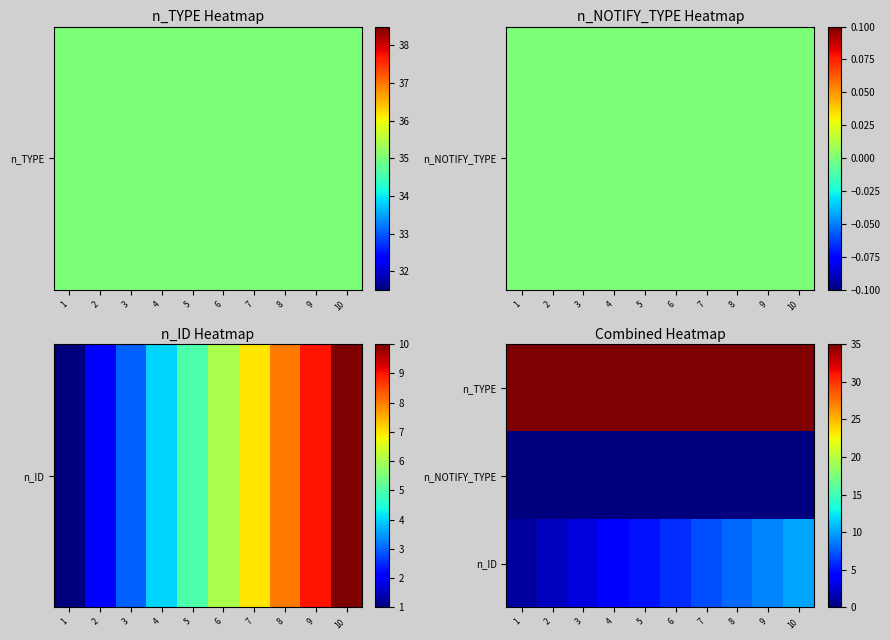

Which has a higher value, 10 or 8?

10